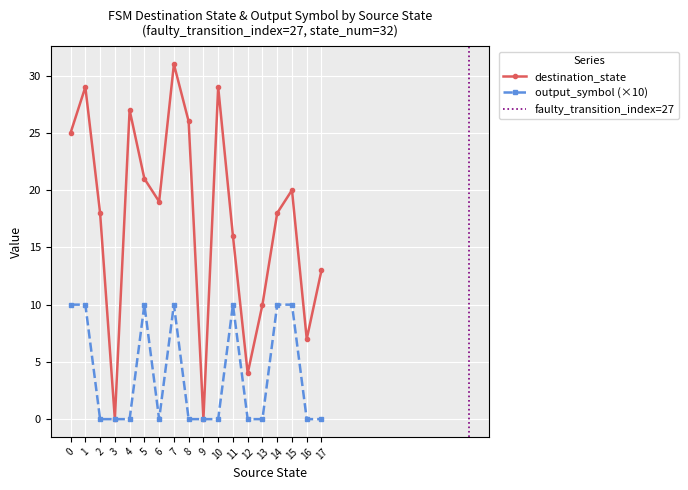

Which series has the largest total across all categories?

destination_state